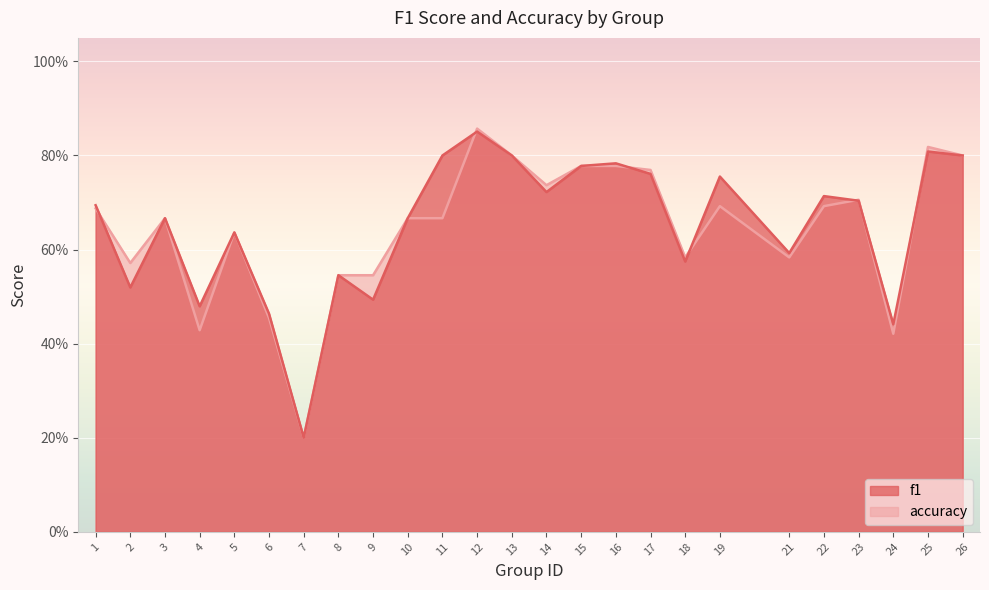

Where is the first local minimum for accuracy?

2